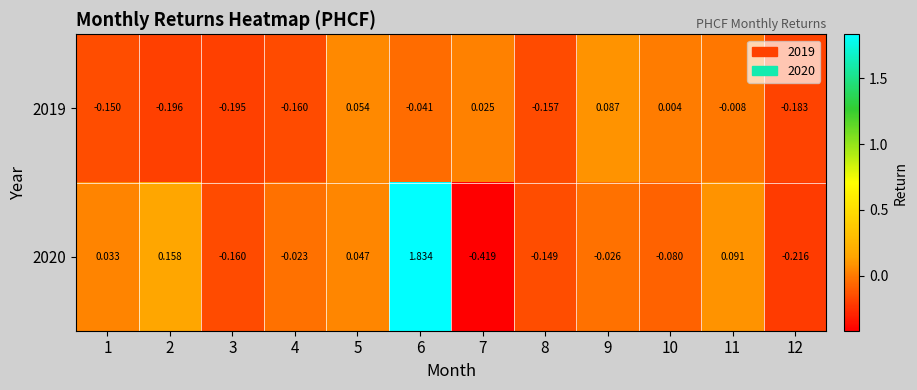

Is the value of 2019 at 2 greater than the value of 2020 at 7?

Yes